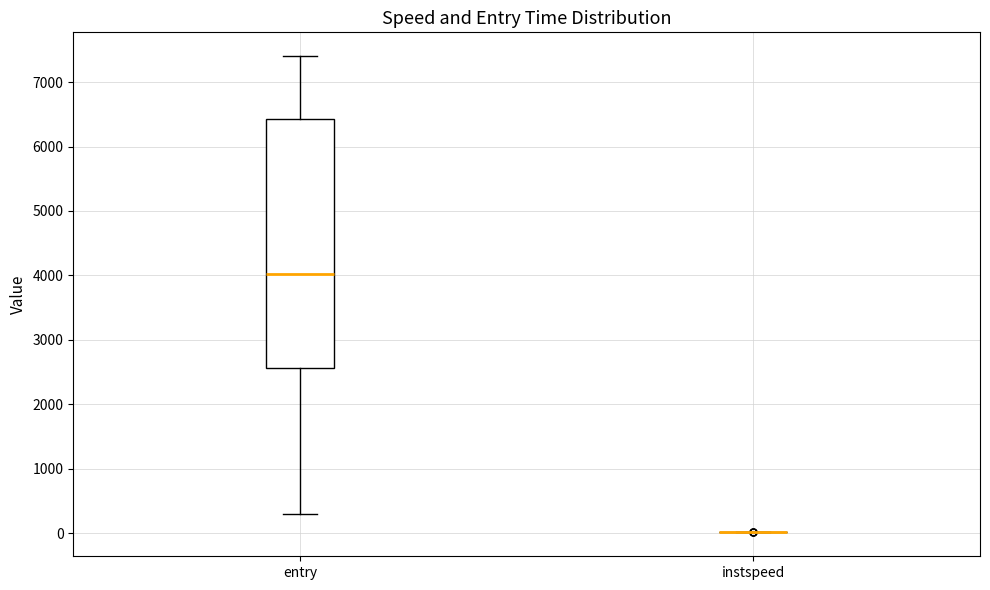

Comparing the boxes themselves (not the whiskers), which one is the tallest?

entry